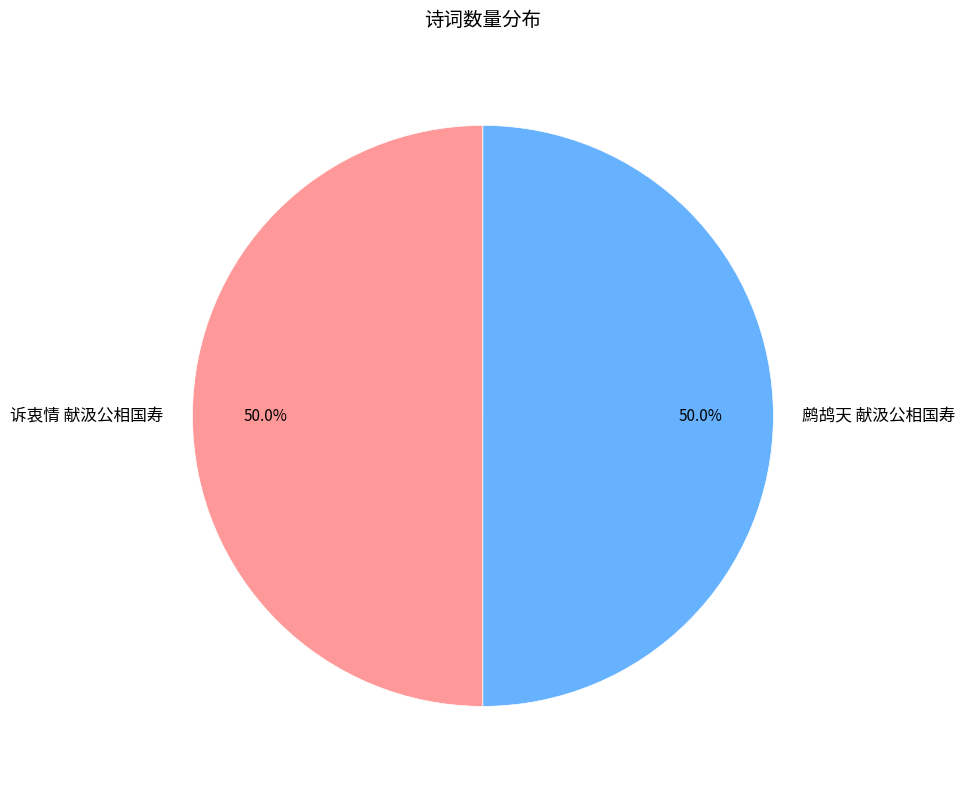

Approximately how many times larger is the value at 鹧鸪天 献汲公相国寿 compared to 诉衷情 献汲公相国寿?

1.0